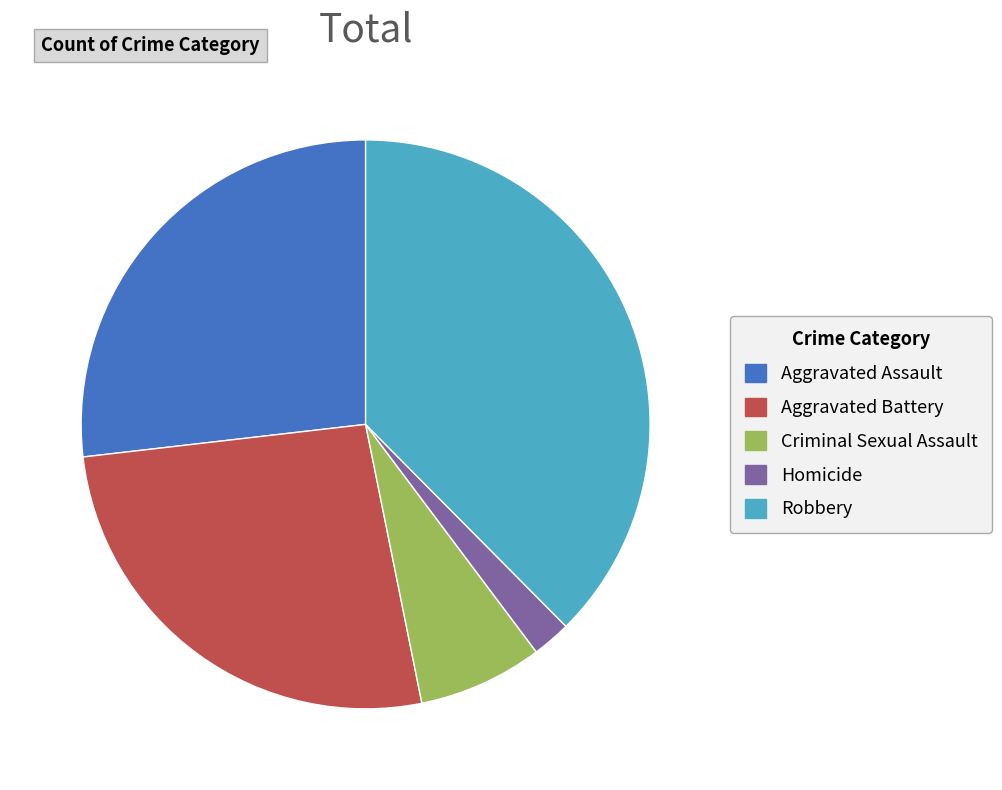

Is it true that Aggravated Battery is 26% of the pie?

True